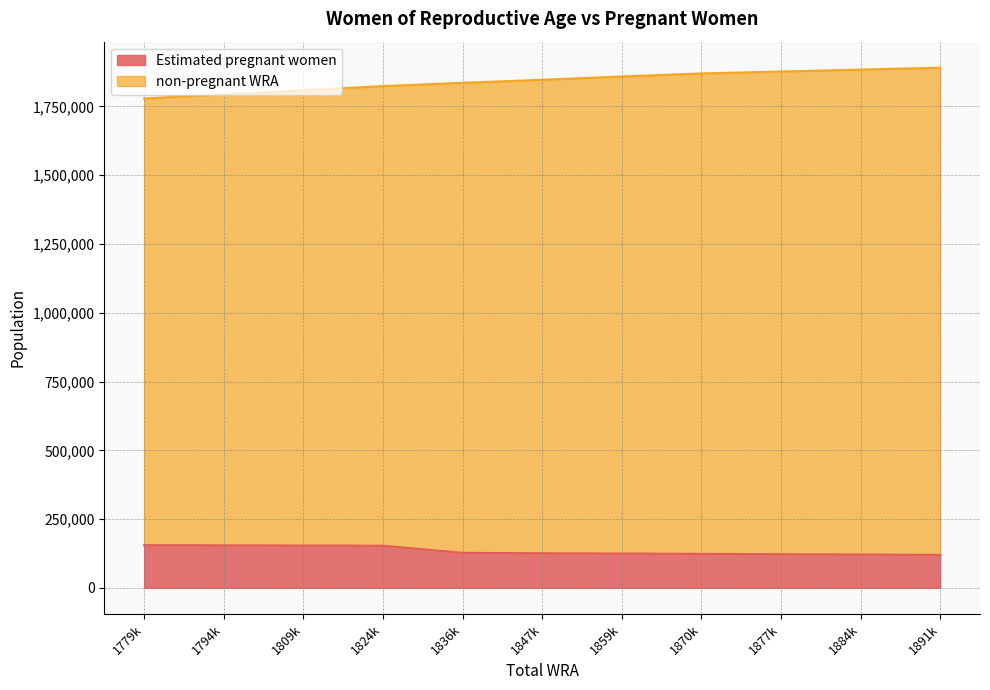

The value of Estimated pregnant women at 1794k is 154558.7. True or false?

True